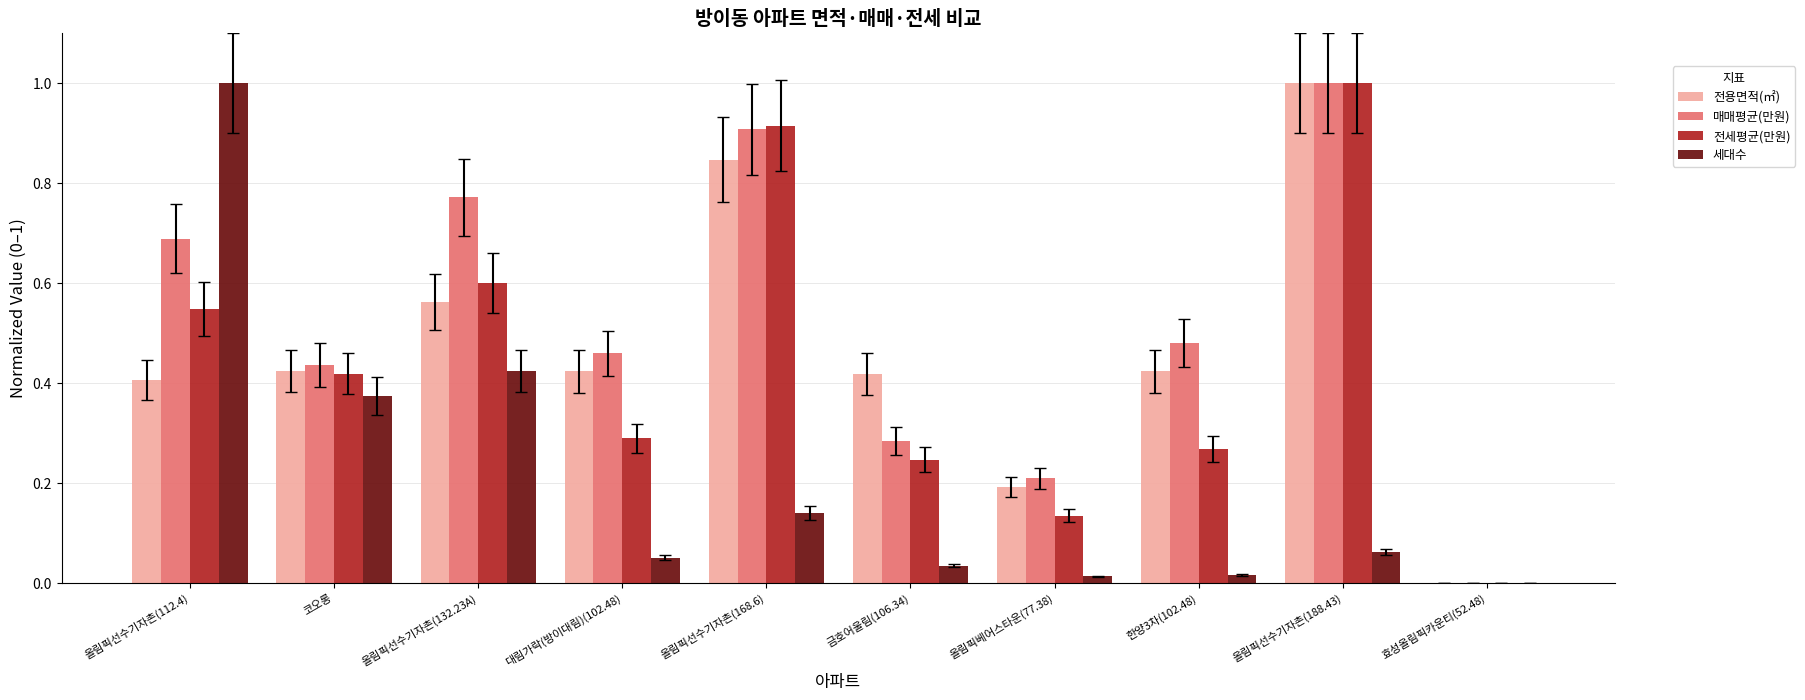

True or false: 전세평균(만원) has a value of 0.4 at 올림픽선수기자촌(112.4).

False